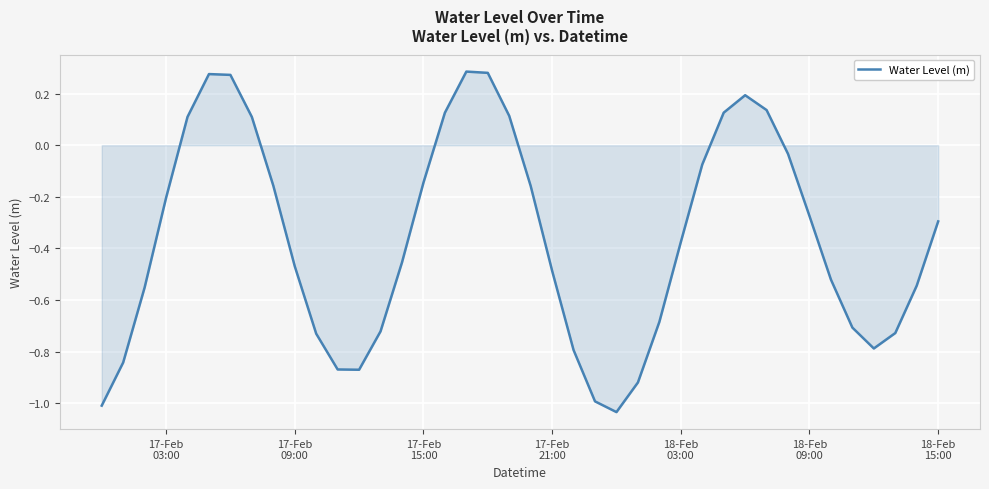

Does the chart have visible grid lines?

Yes